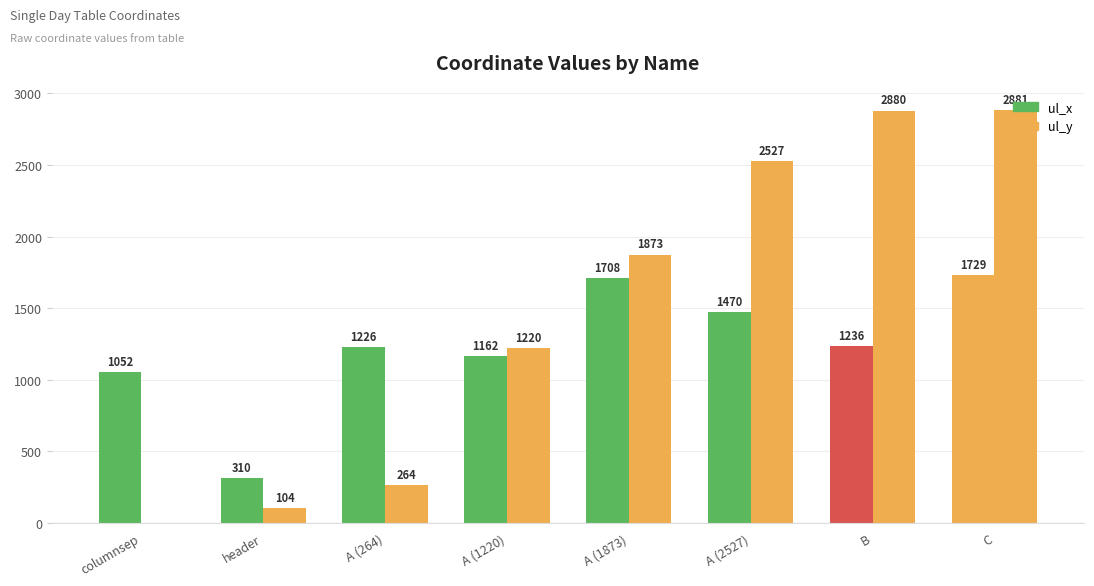

True or false: ul_y has a value of 2527 at A (2527).

True